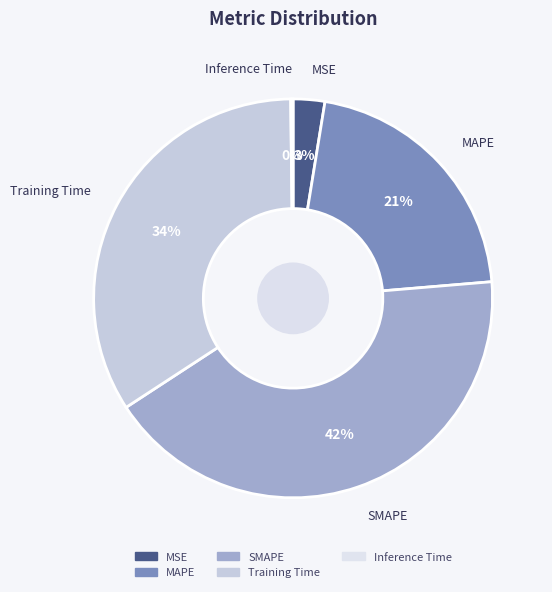

Which slice is the largest?

SMAPE